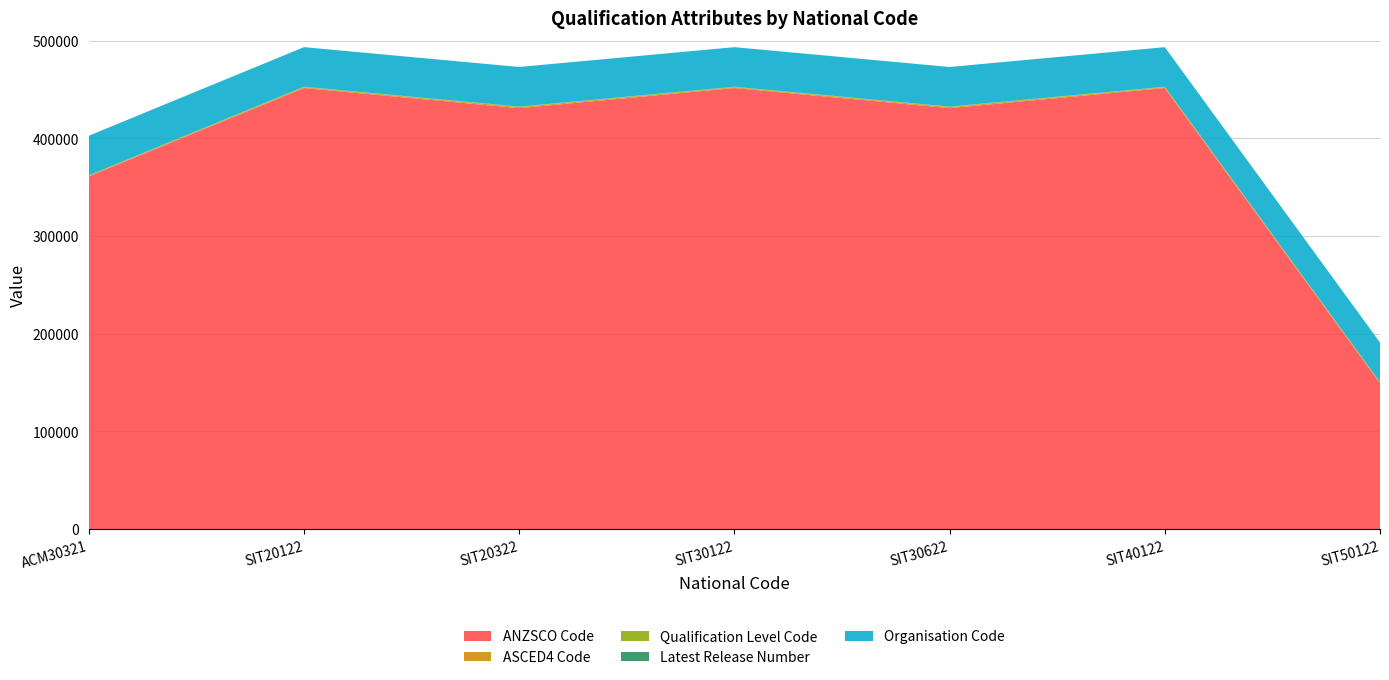

Reading left to right, what are all the values shown in this chart?

ANZSCO Code: 361114	451611	431000	451611	431000	451611	149311
ASCED4 Code: 611	807	1101	807	1101	807	803
Qualification Level Code: 514	521	521	514	514	511	421
Latest Release Number: 1	1	1	1	2	1	2
Organisation Code: 40557	40557	40557	40557	40557	40557	40557